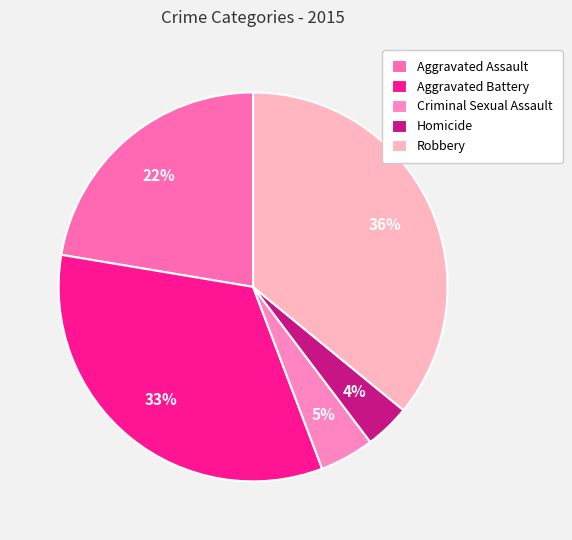

To the nearest percent, what percentage of the pie is Criminal Sexual Assault?

5%